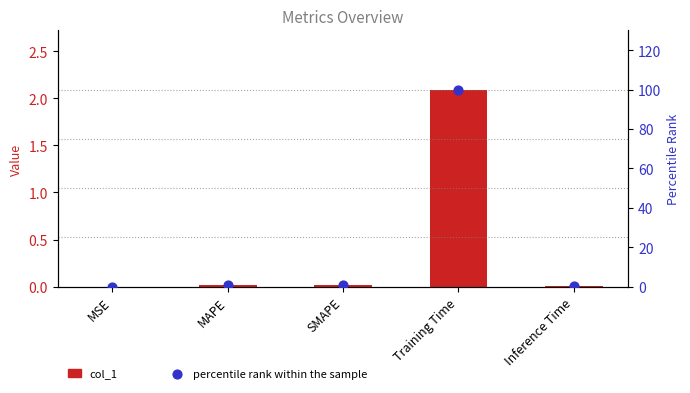

Which series reaches the minimum Y coordinate?

col_1